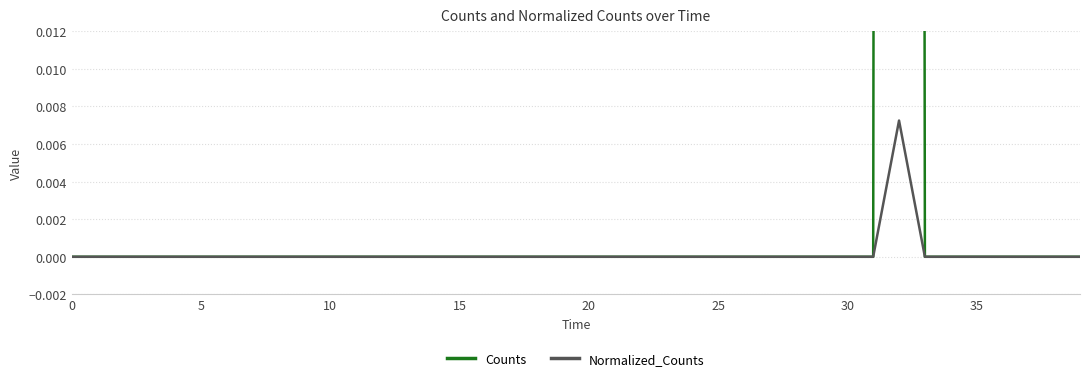

How many data points in Normalized_Counts are above 0?

1